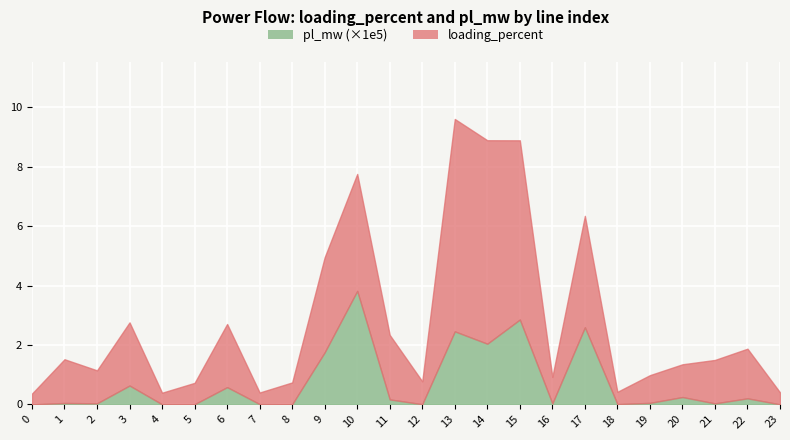

Which has a higher value, 18 or 2?

2